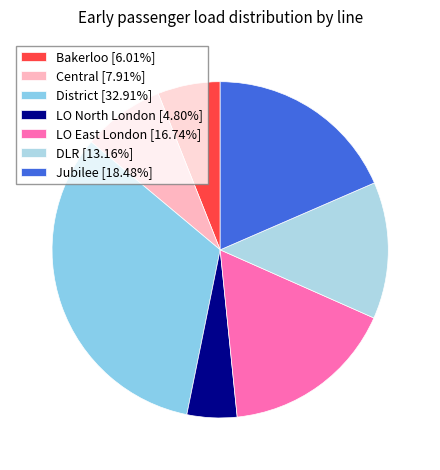

Count the number of slices in the pie.

7